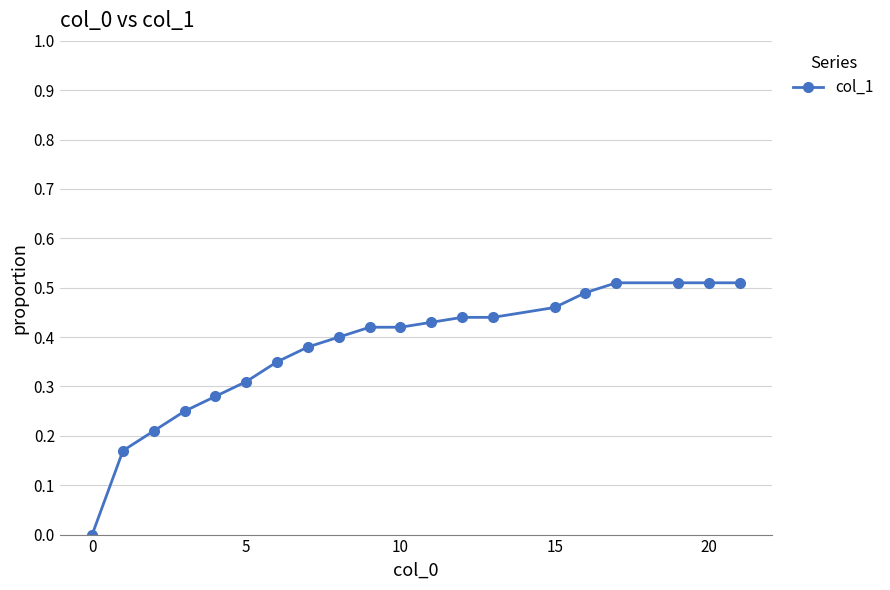

Does the chart display data point markers on the line(s)?

Yes